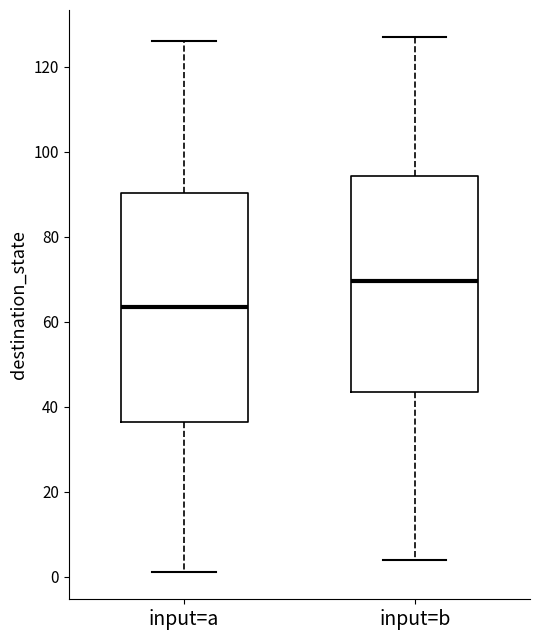

Reading left to right, read every box against the y-axis: the position of its median line, the range the box covers, and the ends of its whiskers. The values are not printed on the chart, so give them approximately, as read against the axis.

input=a: median 64, box 36 to 90, whiskers 2 to 126
input=b: median 70, box 44 to 94, whiskers 4 to 128